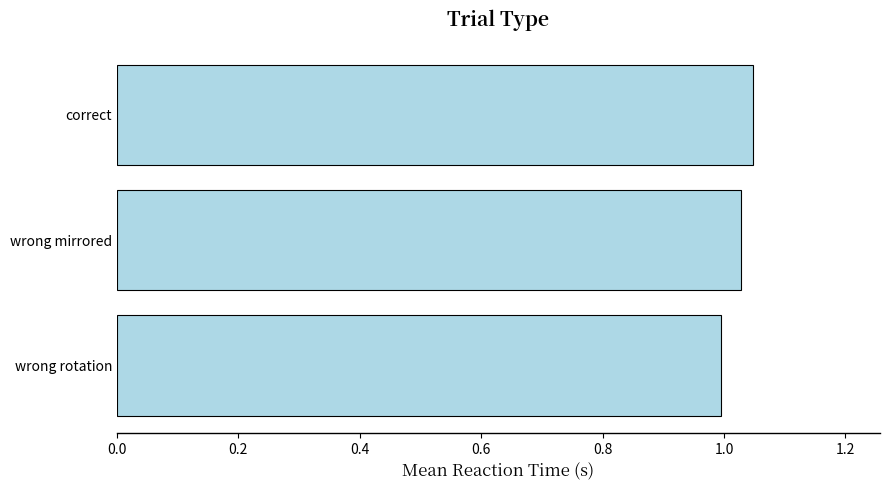

Rank the categories by value from lowest to highest.

wrong rotation, wrong mirrored, correct